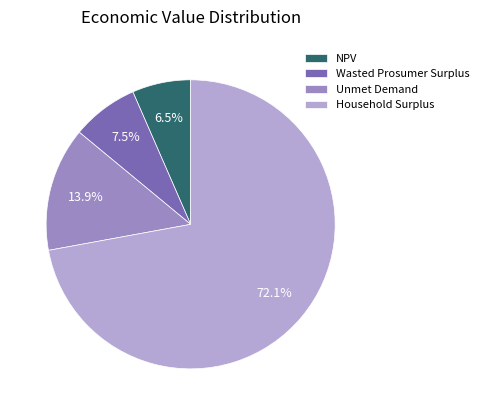

What percentage is NOT represented by Unmet Demand?

86.1%